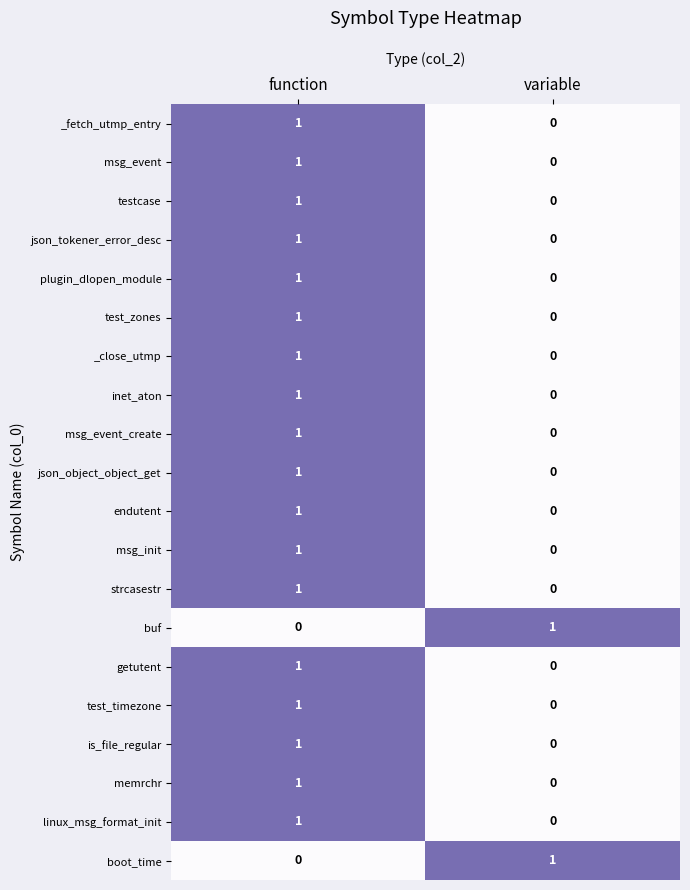

Where is msg_event nearest to the value 0?

variable